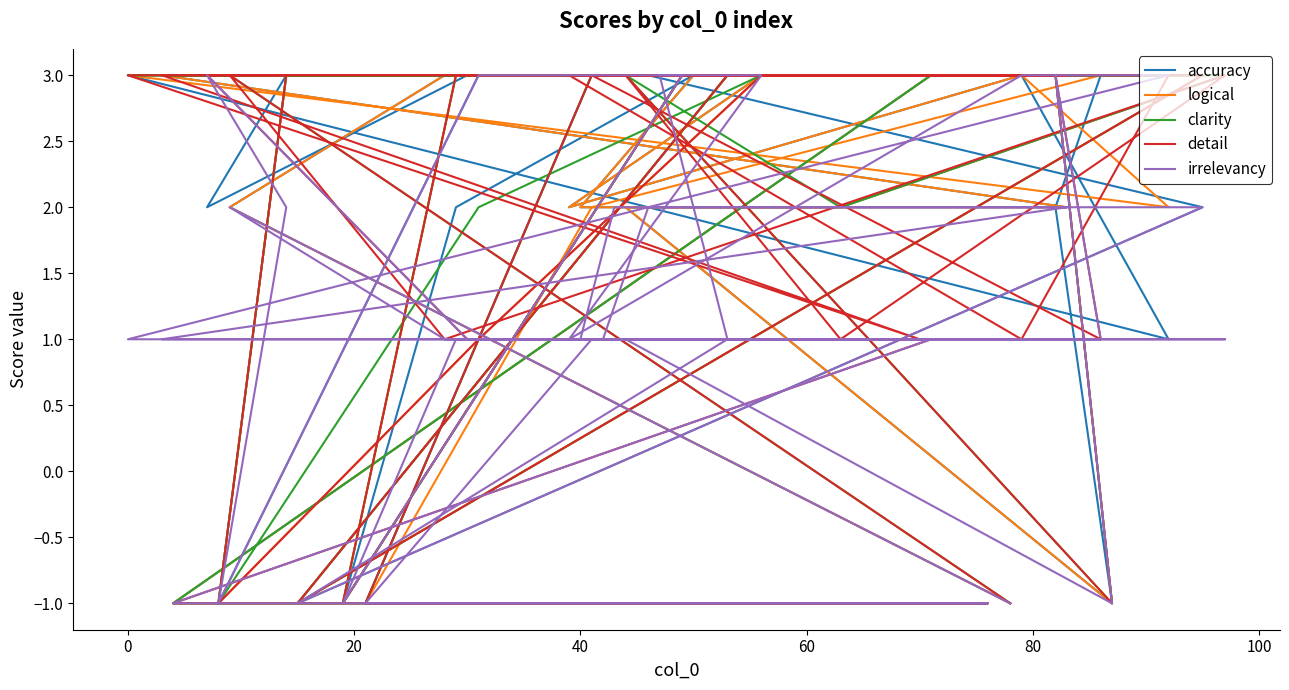

Which series has the largest total across all categories?

clarity